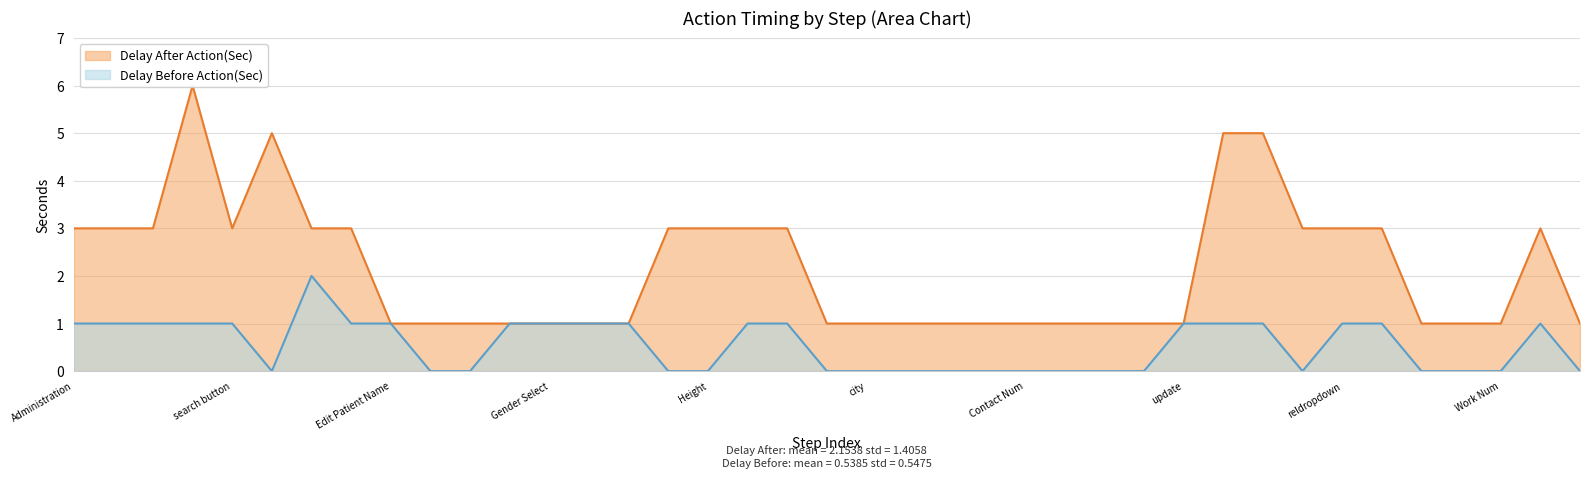

True or false: Delay After Action(Sec) and Delay Before Action(Sec) intersect in this chart.

False